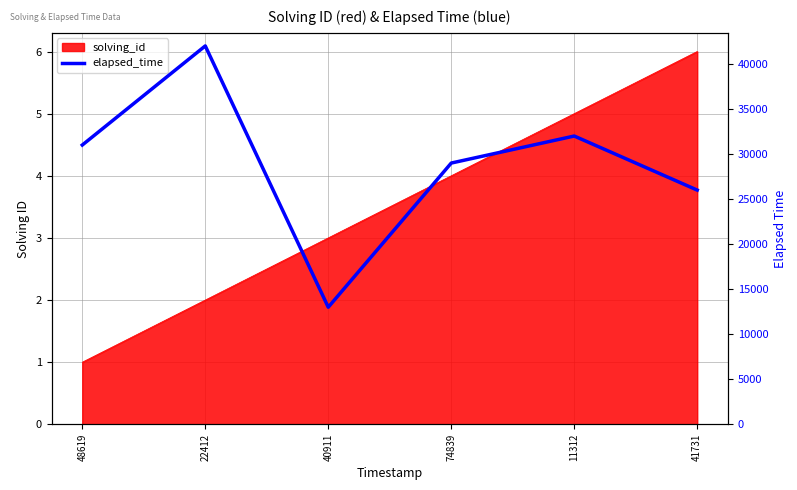

Where is the first local minimum?

40911